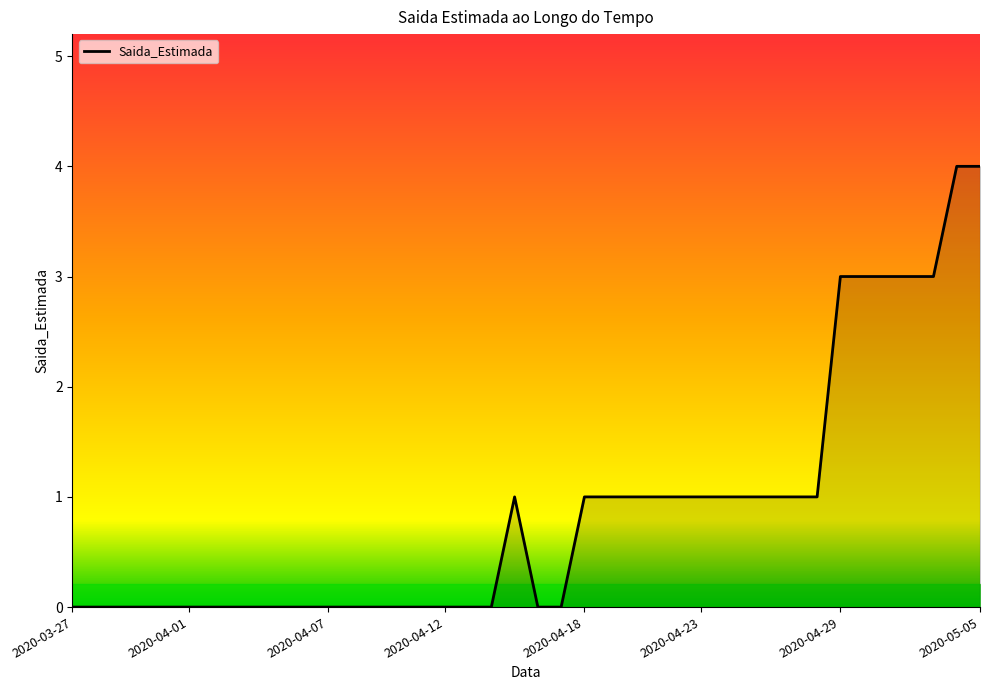

What is the difference between the maximum and minimum values?

4